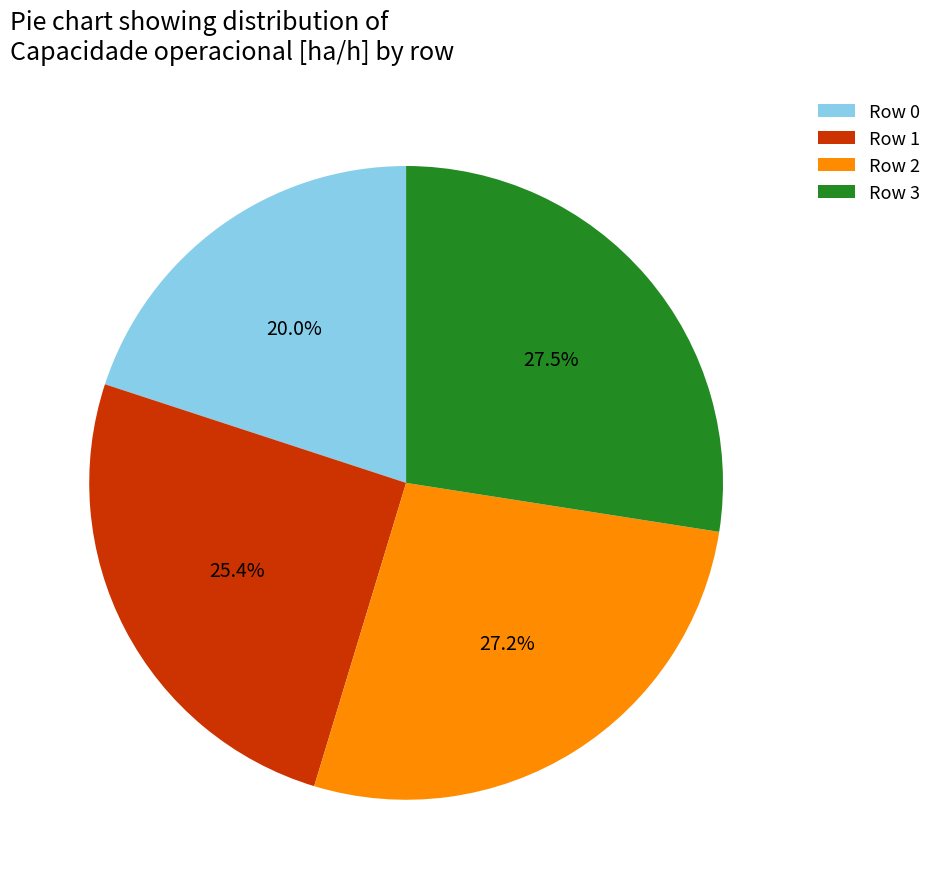

What portion of the pie excludes Row 1?

74.6%